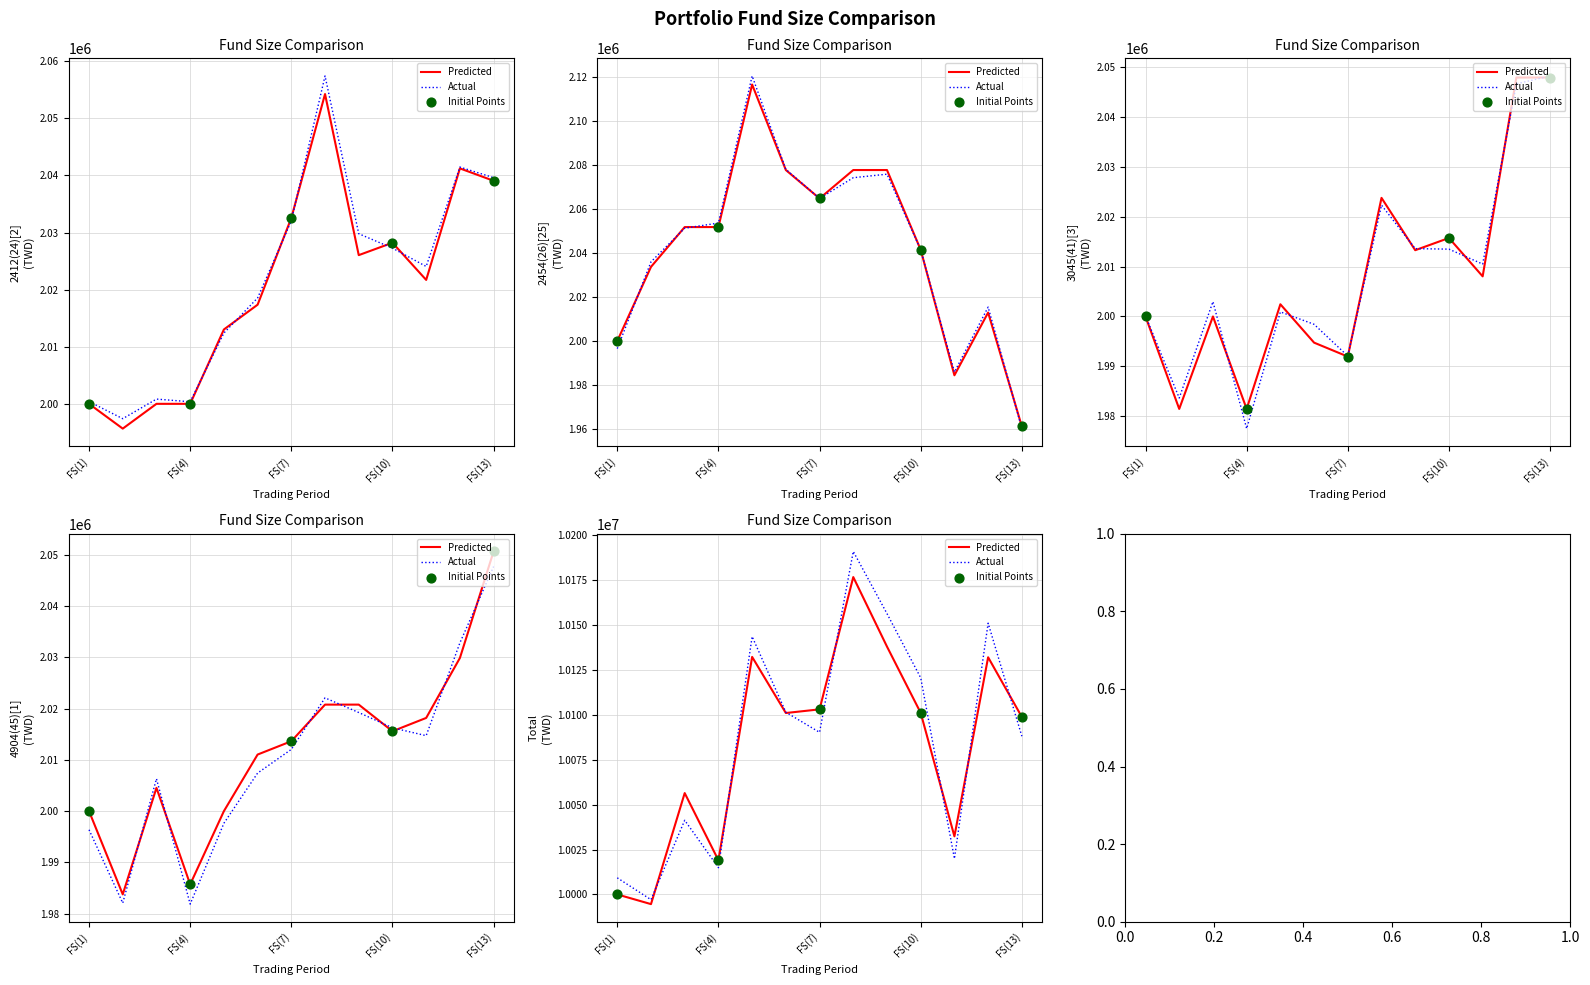

Is the value of 4904(45)[1] at FS(12) greater than the value of 3045(41)[3] at FS(10)?

Yes